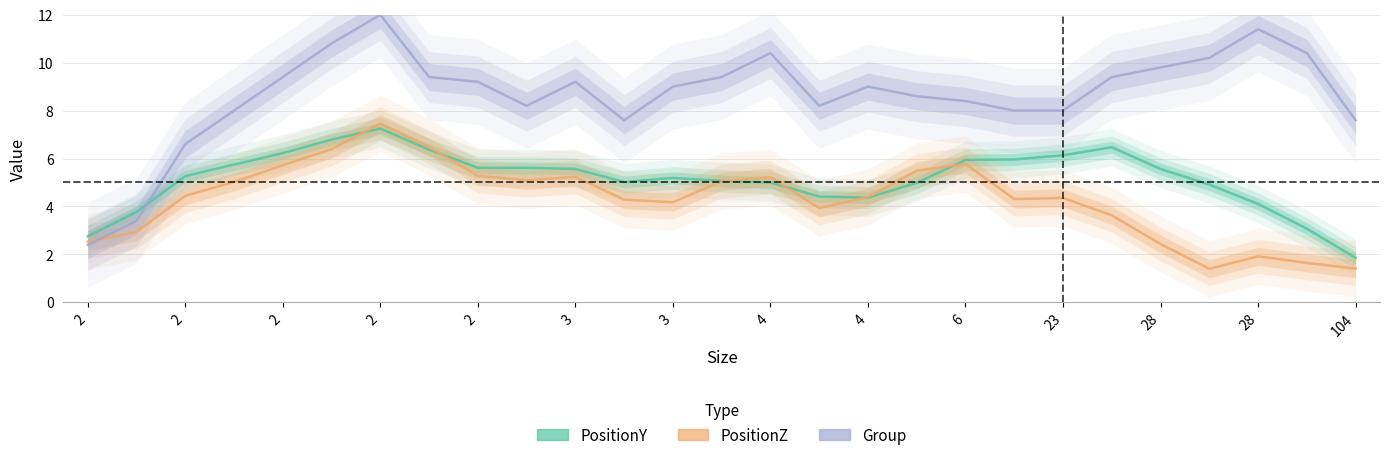

In PositionY, how many points are higher than both neighbors (excluding endpoints)?

3